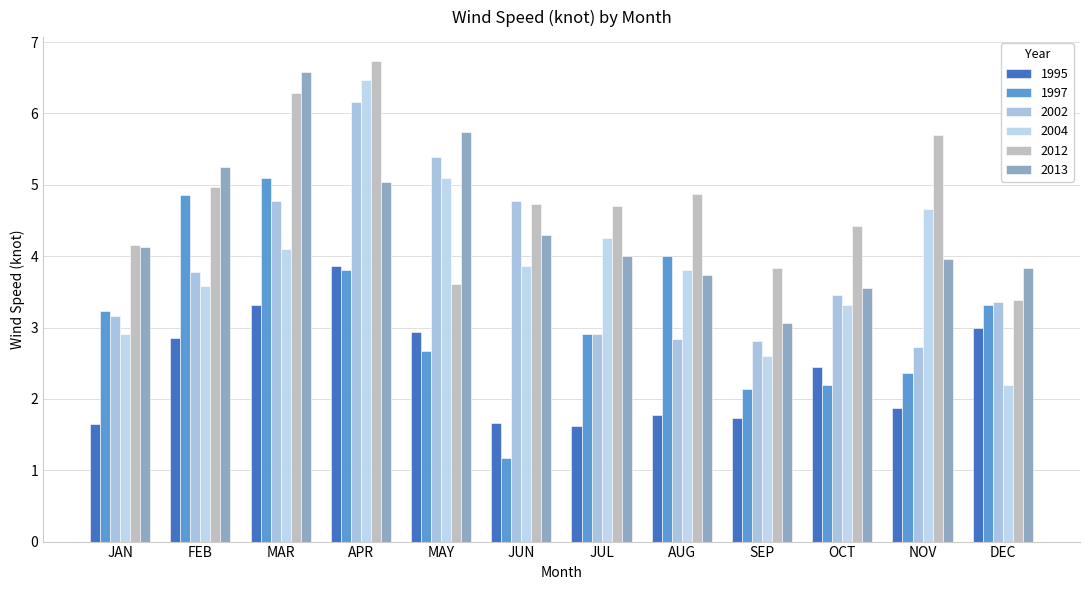

How many groups of bars are there?

12